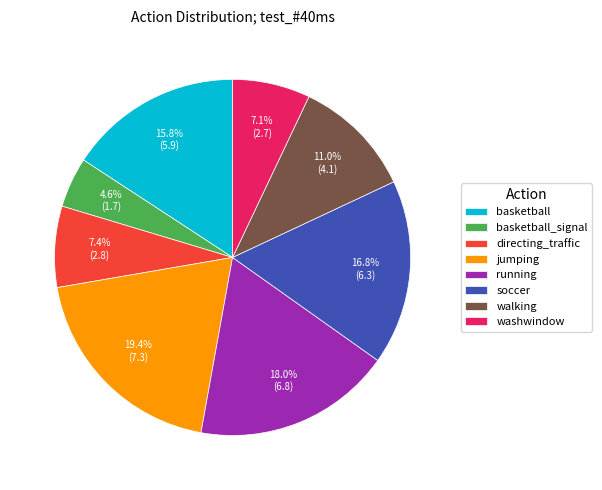

To the nearest percent, what is the difference between the largest and smallest slice percentages?

15%